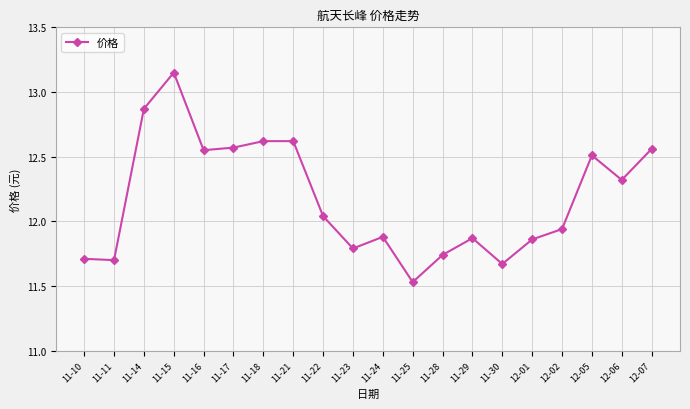

How many values exceed 12?

10